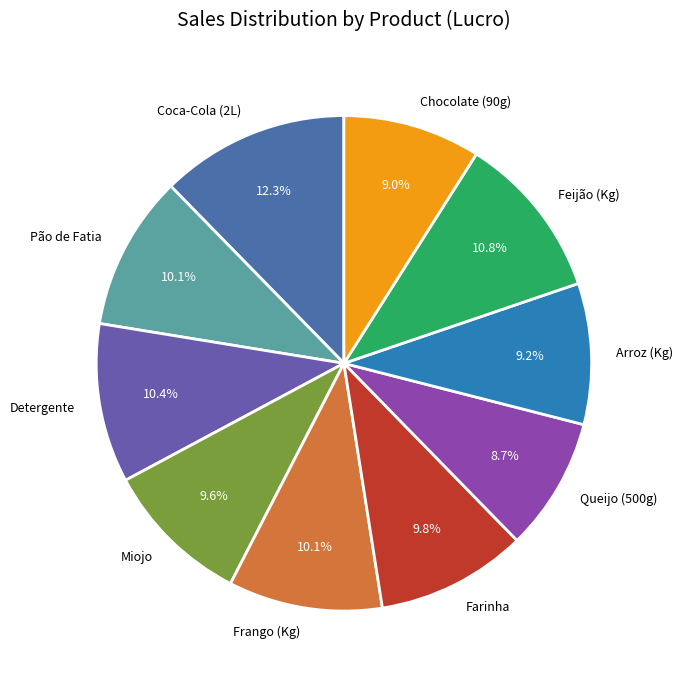

To the nearest percent, what percentage of the pie is Chocolate (90g)?

9%